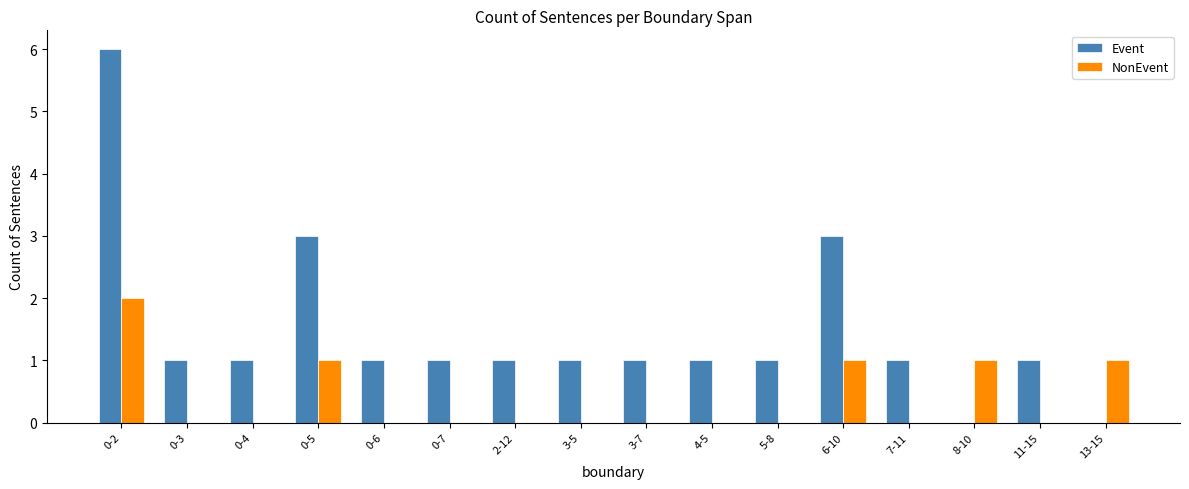

At which category does the chart reach its peak across all series?

0-2